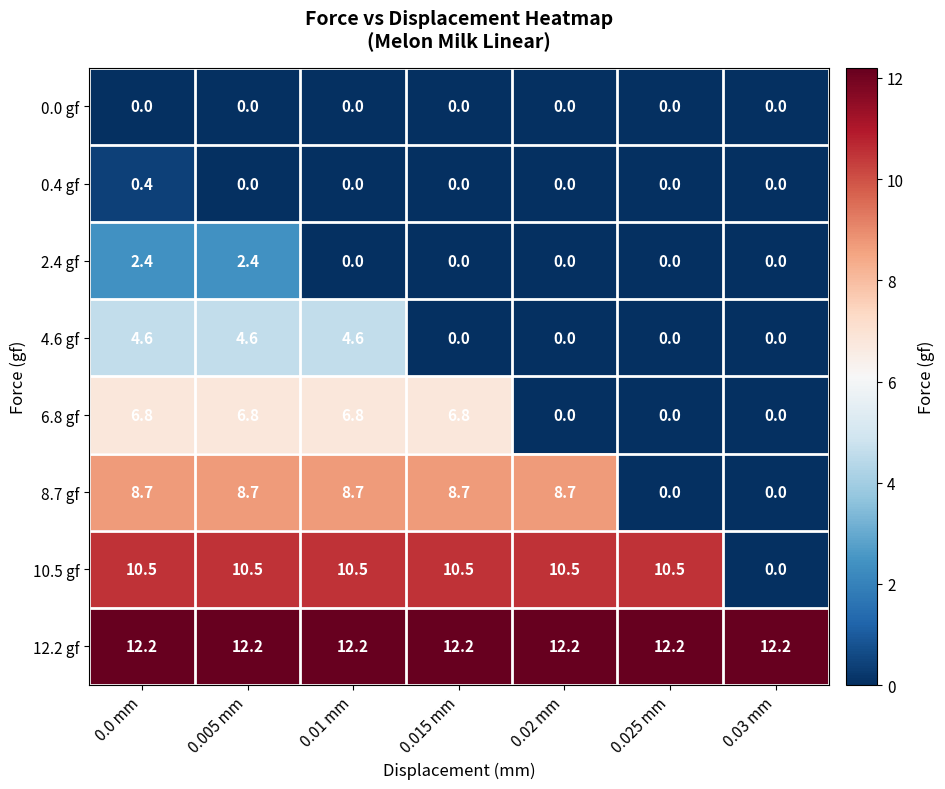

What is the greatest value displayed?

12.2